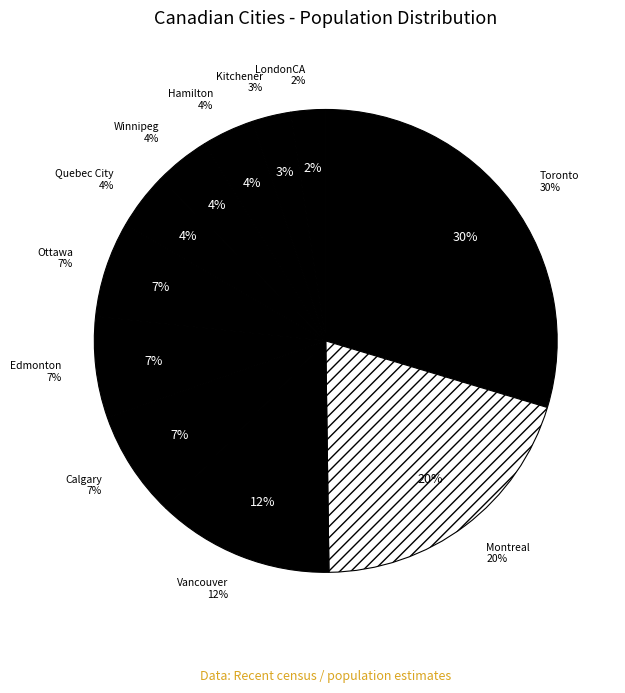

Does any single category account for the majority?

No